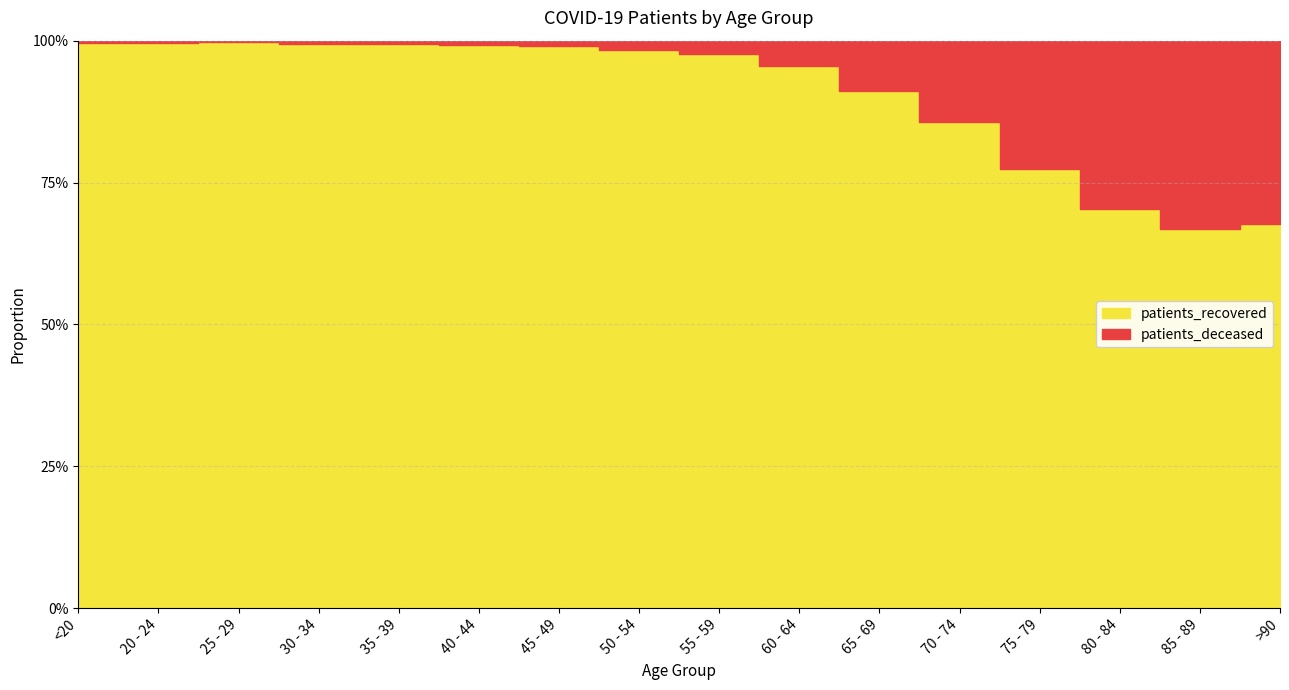

Is it true that patients_recovered equals 2724 at 80 - 84?

False